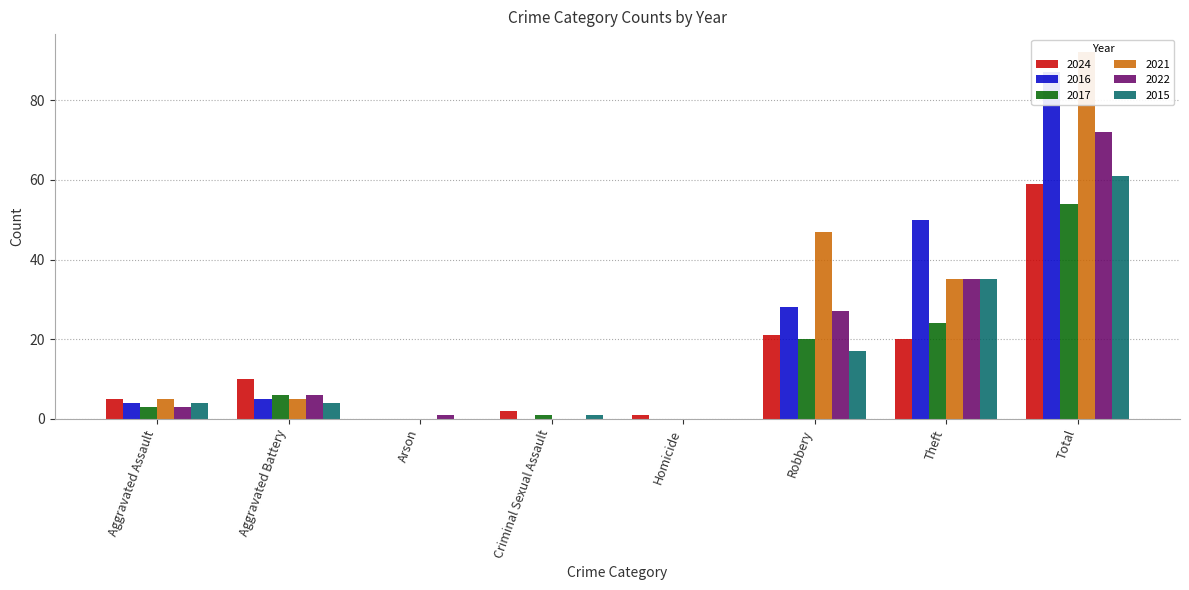

Which has a higher value, Aggravated Assault or Theft?

Theft